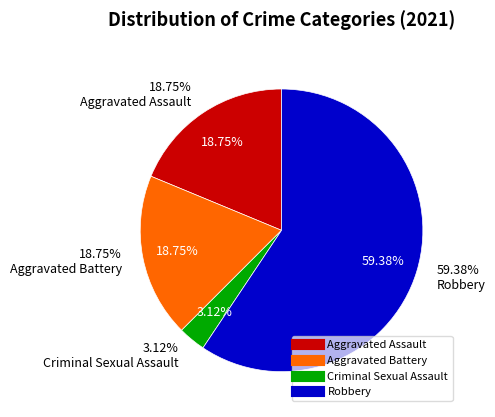

The Aggravated Battery slice represents 19% of the pie. True or false?

True